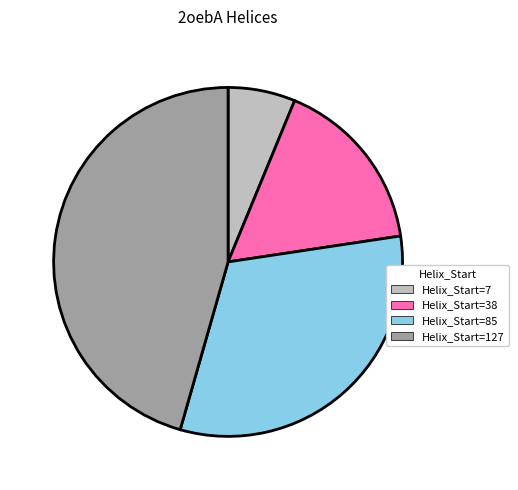

Do Helix_Start=127 and Helix_Start=38 together represent more than half of the pie?

Yes